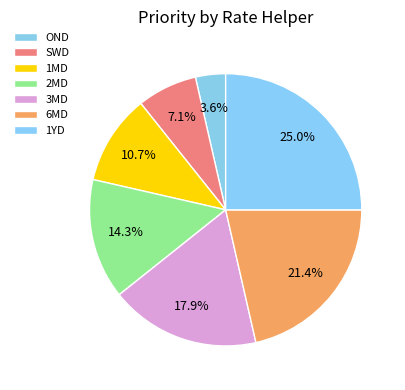

How many slices are in this pie chart?

7